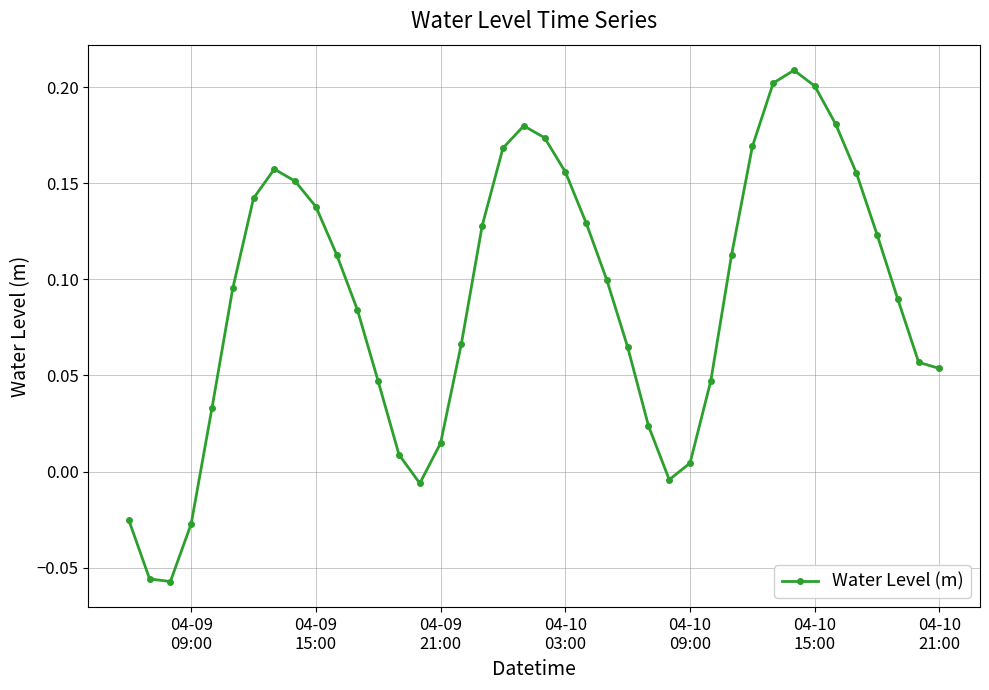

True or false: there are more than 2 points higher than both neighbors.

True